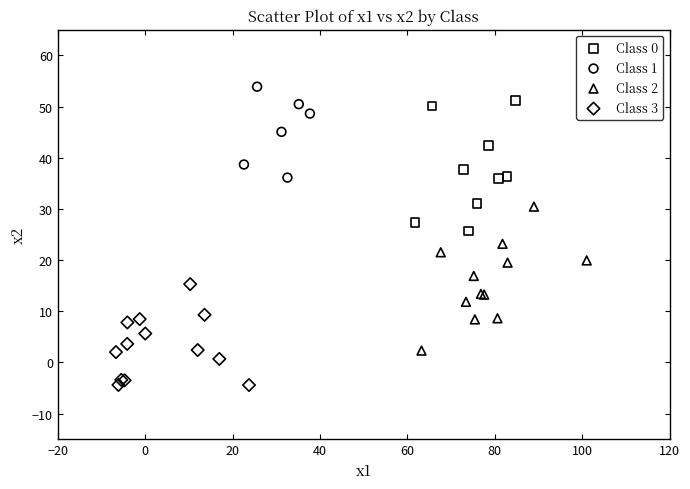

Which series reaches the minimum Y coordinate?

Class 3